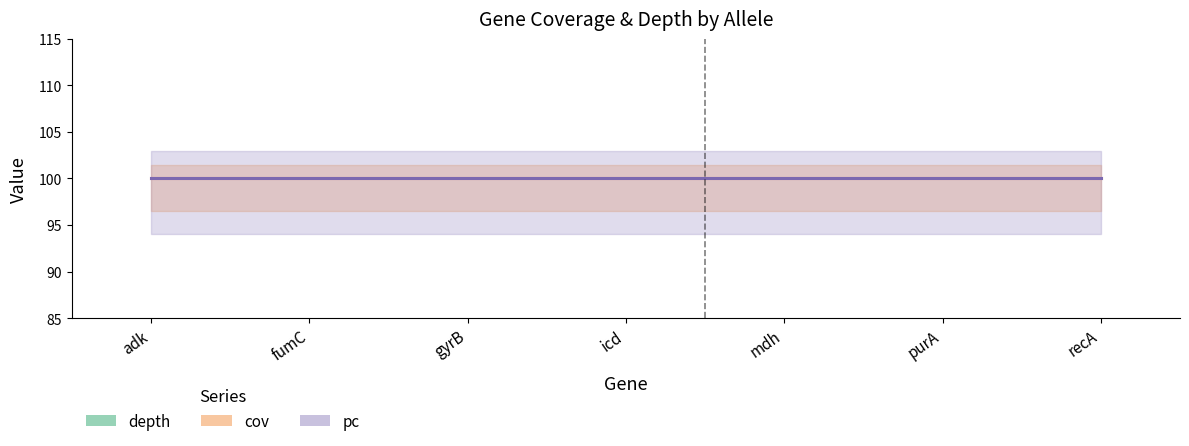

At which category is the sum across all series the highest?

purA